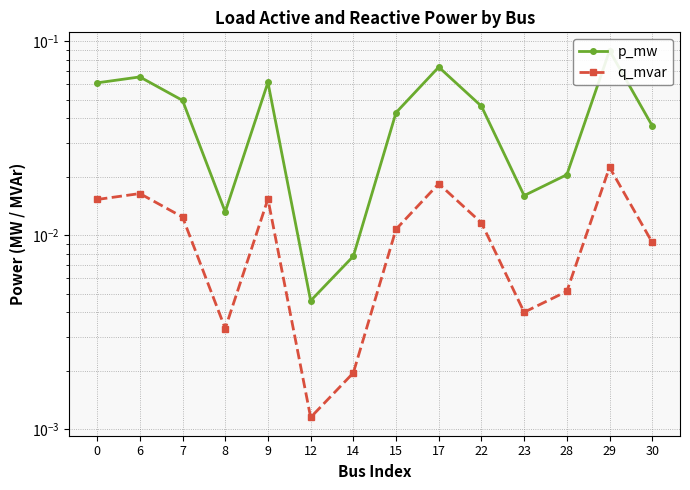

True or false: p_mw has a value of 0.1 at 7.

False